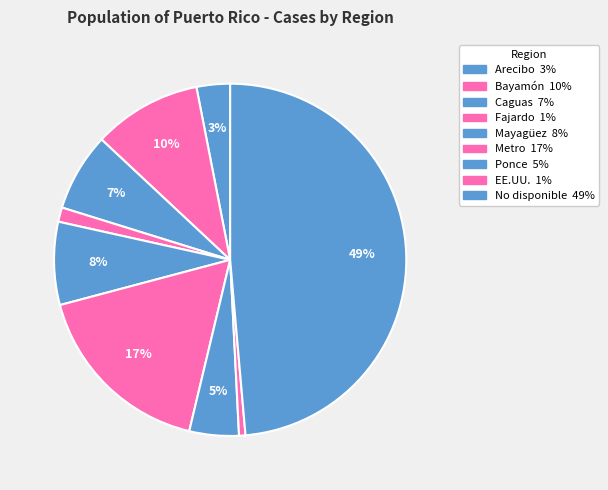

True or false: No disponible accounts for 49% of the total.

True